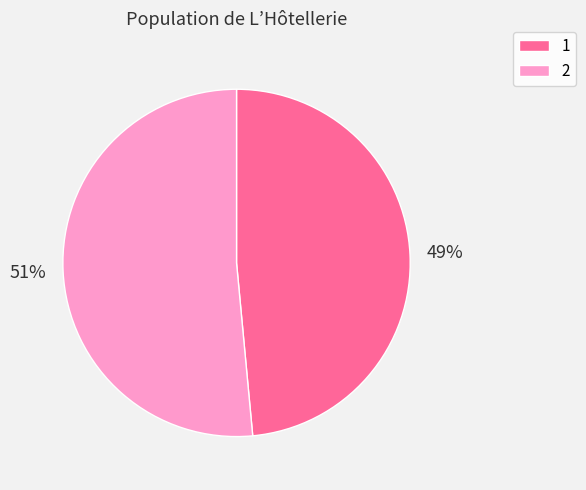

To the nearest percent, what is the average slice percentage?

50%